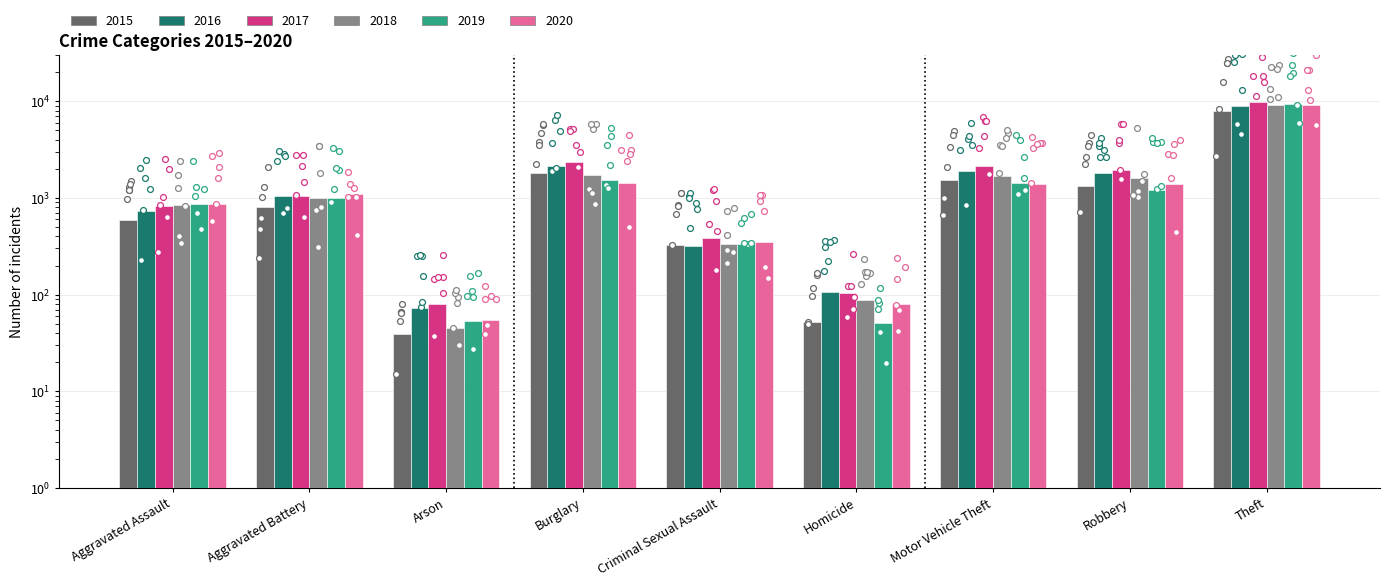

Is the value of 2020 at Burglary greater than the value of 2015 at Homicide?

Yes